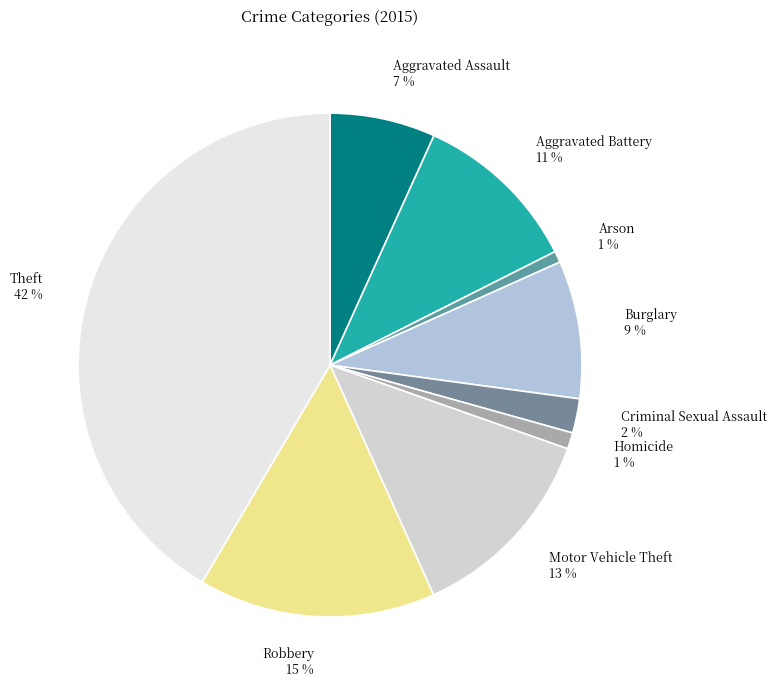

Do Aggravated Battery and Homicide together represent more than half of the pie?

No